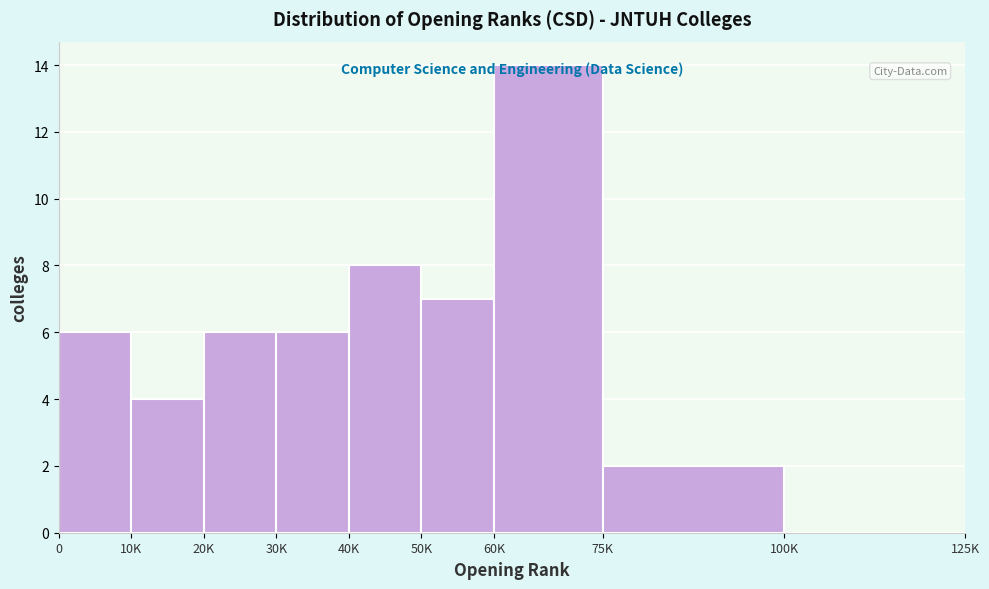

Approximately how many times larger is the value at 10K compared to 60K?

0.3